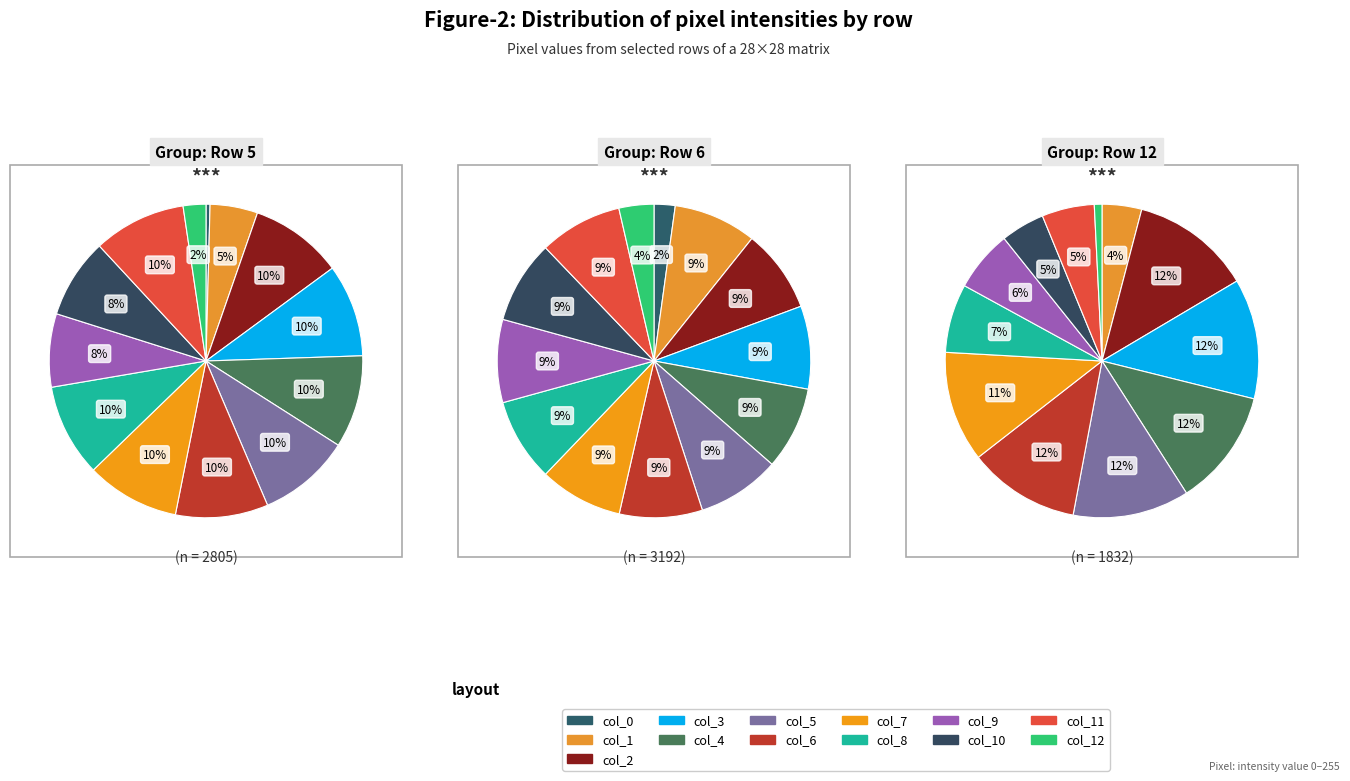

To the nearest percent, what percentage of the pie is col_0?

2%